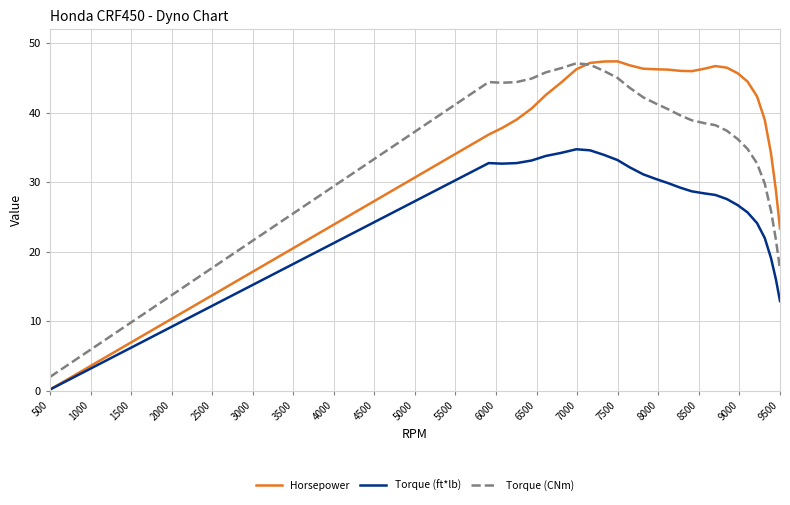

True or false: Torque (ft*lb) and Torque (CNm) intersect in this chart.

False